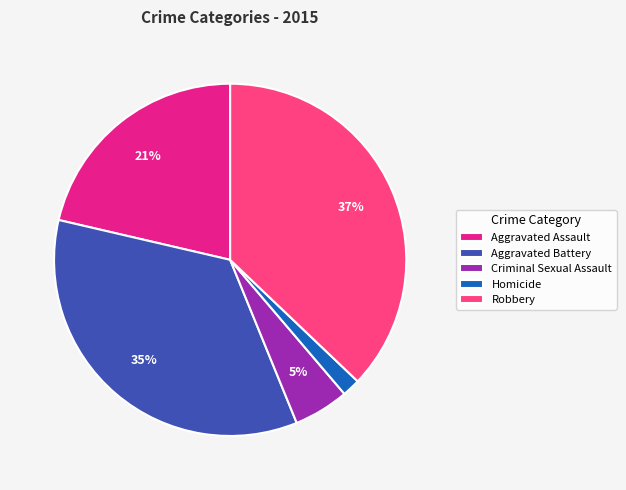

To the nearest percent, what is the difference between the Aggravated Assault and Criminal Sexual Assault slice percentages?

16%